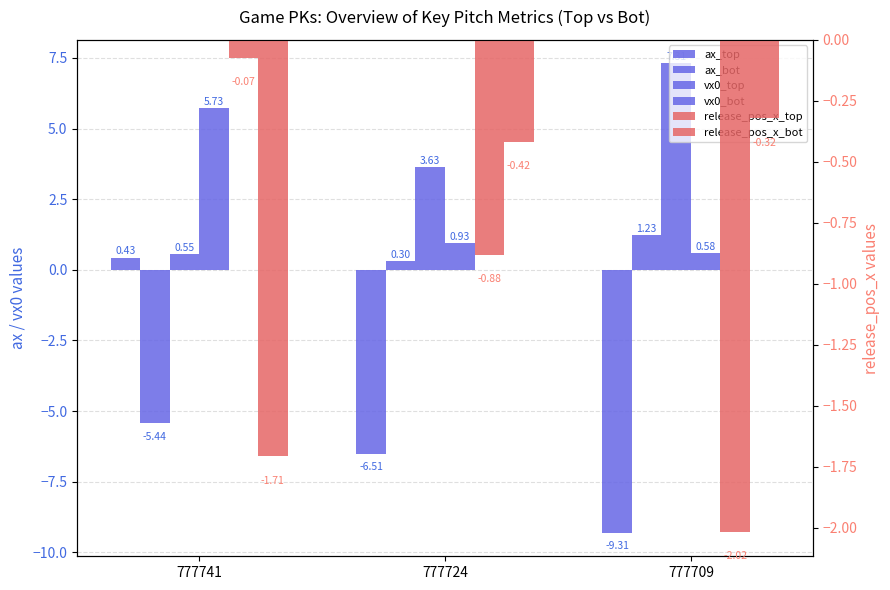

Reading left to right, transcribe all the data shown in this chart.

ax_top: 0.4	-6.5	-9.3
ax_bot: -5.4	0.3	1.2
vx0_top: 0.6	3.6	7.3
vx0_bot: 5.7	0.9	0.6
release_pos_x_top: -0.1	-0.9	-2.0
release_pos_x_bot: -1.7	-0.4	-0.3